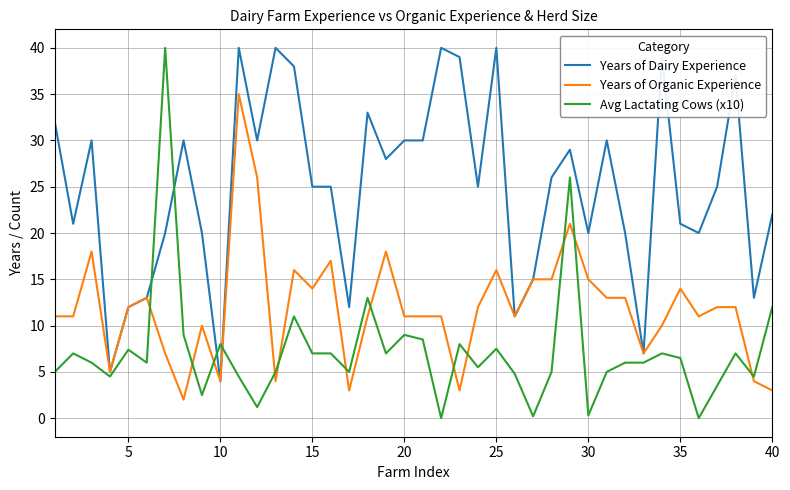

Rank the series by their average value, from lowest to highest.

Avg Lactating Cows (x10), Years of Organic Experience, Years of Dairy Experience